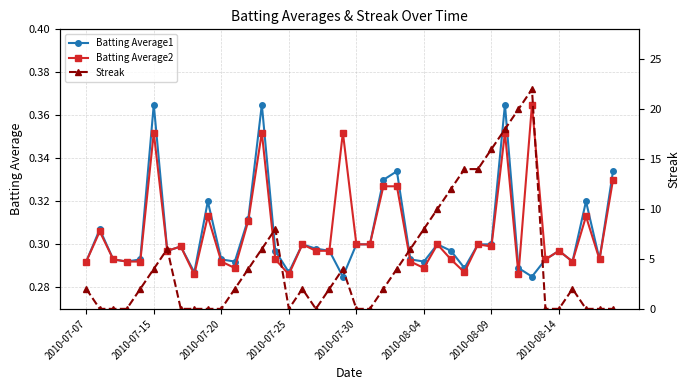

What are all the series names shown in the legend?

Batting Average1, Batting Average2, Streak